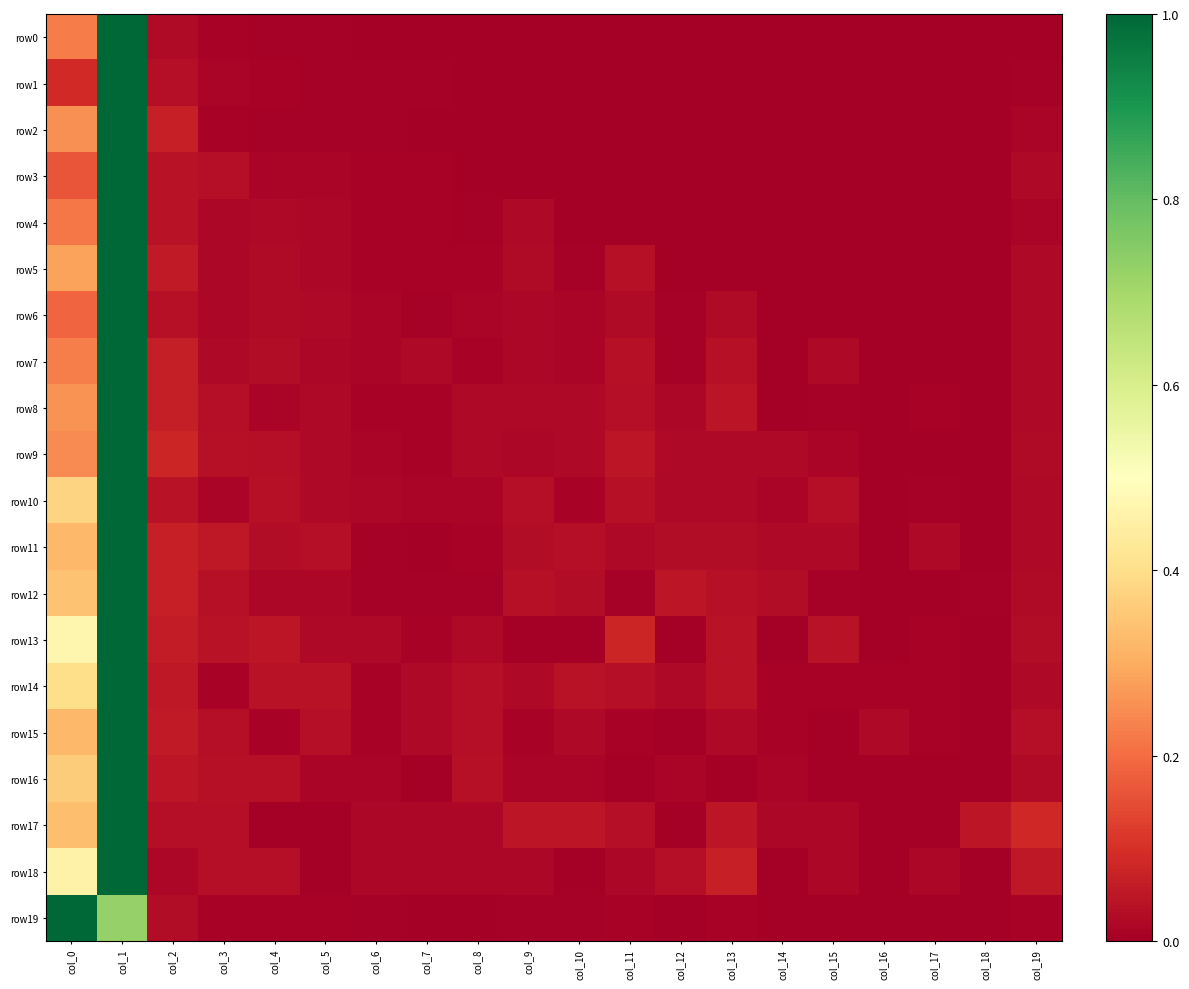

Between col_9 and col_13, which series saw the biggest shift?

row18